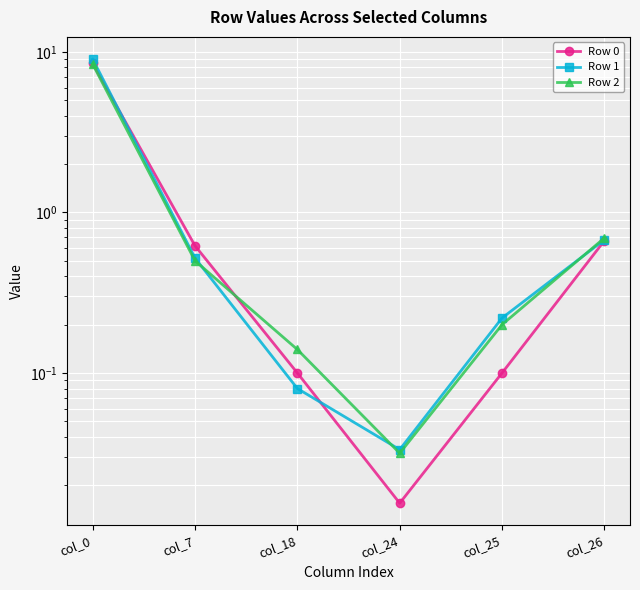

True or false: Row 2 has more than 0 points higher than both neighbors.

False